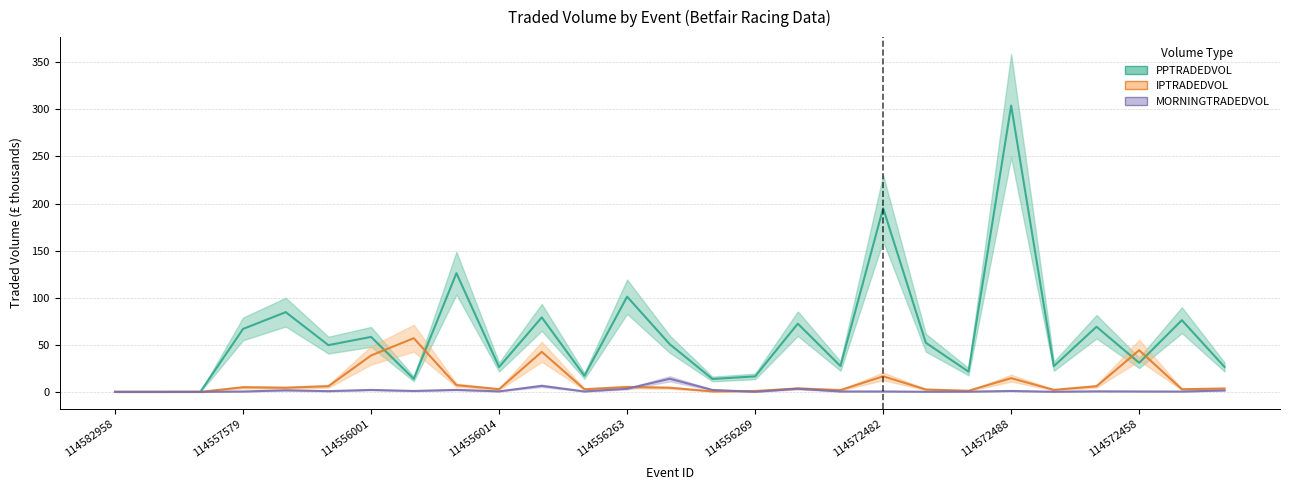

True or false: MORNINGTRADEDVOL has a value of 0.6 at 114555991.

False